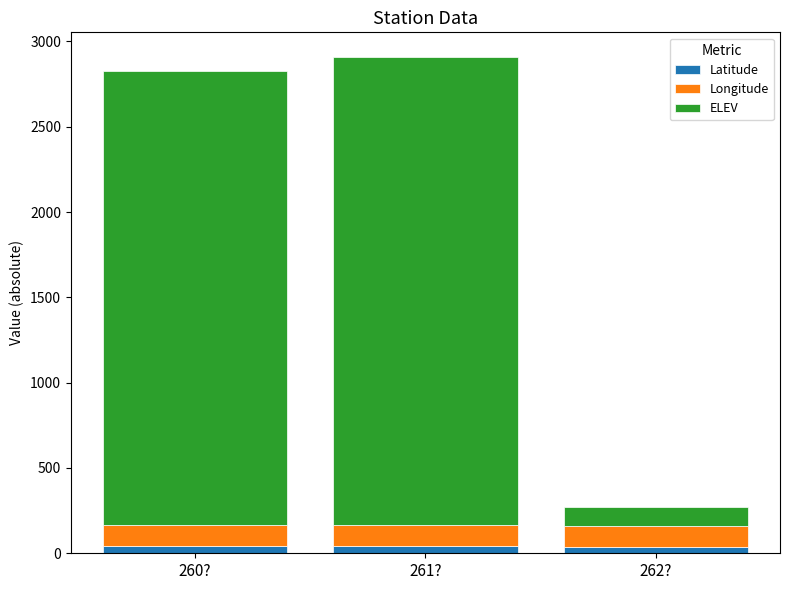

True or false: Latitude has a value of 38.1 at 262?.

True